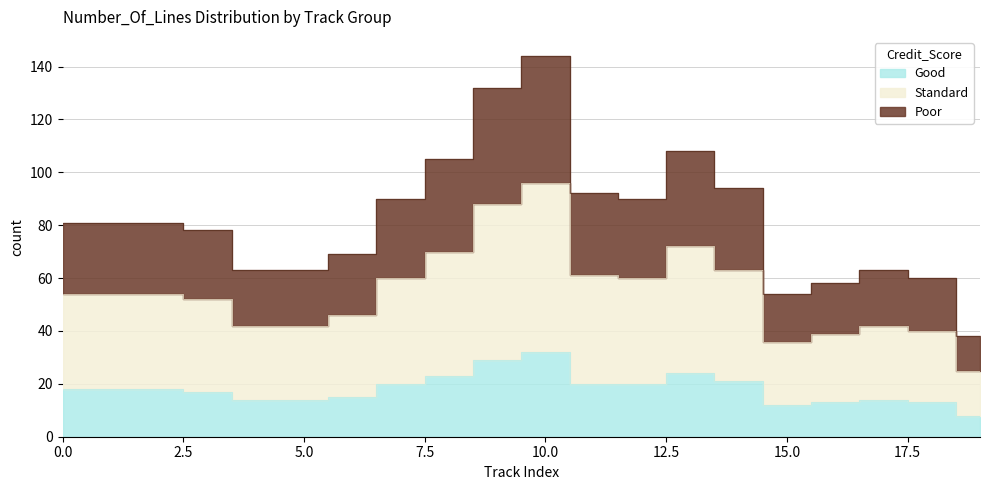

At which category is the sum across all series the highest?

10